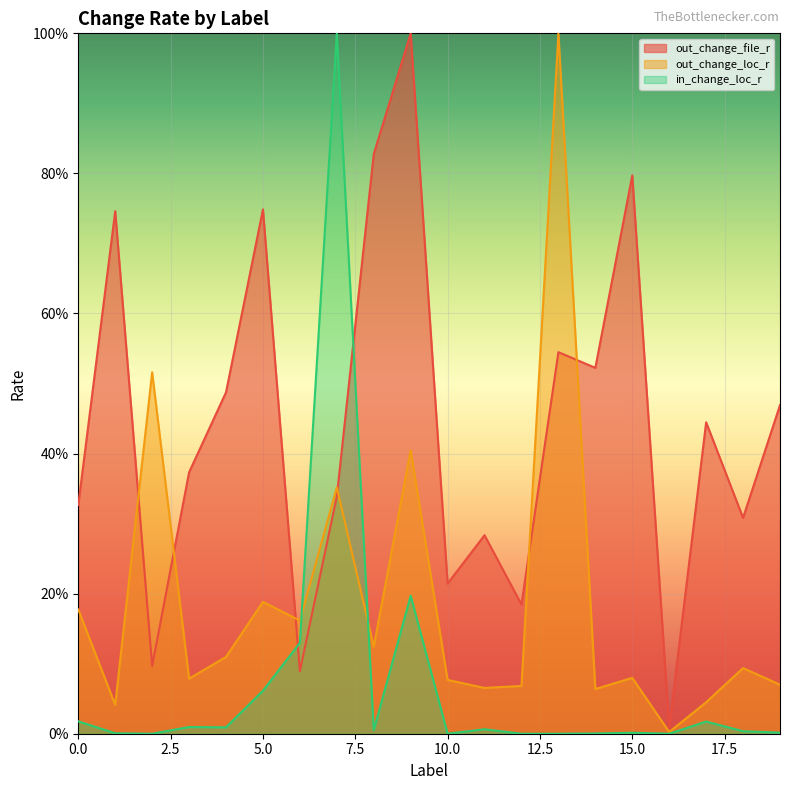

Where is the first local maximum for out_change_loc_r?

2